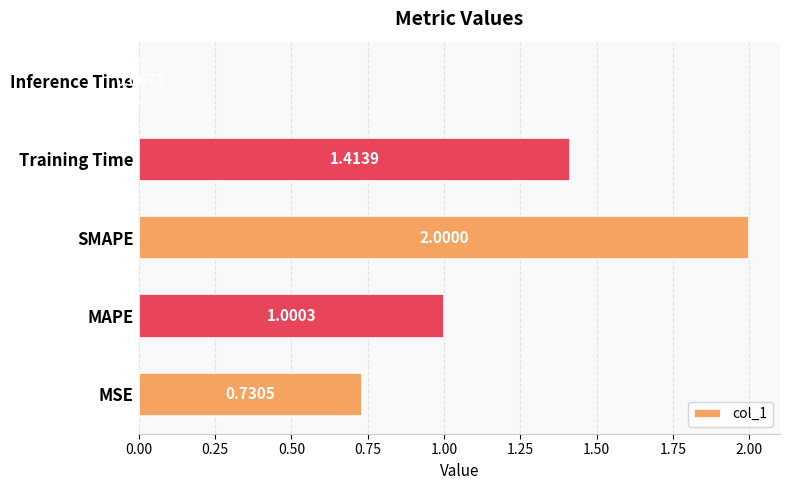

List the labels in order of value, largest first.

SMAPE, Training Time, MAPE, MSE, Inference Time